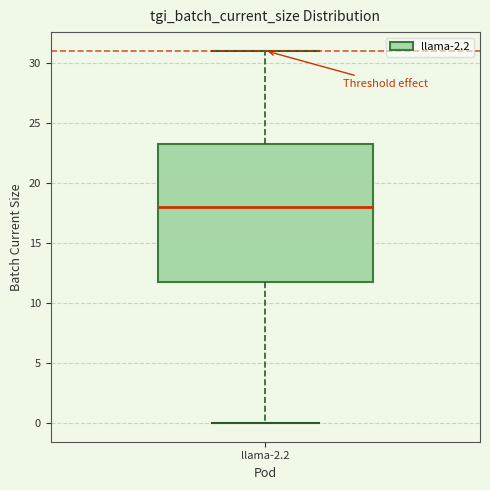

Where is the upper edge of the box for llama-2.2 on the y-axis? The values are not printed on the chart, so give them approximately, as read against the axis.

23.5